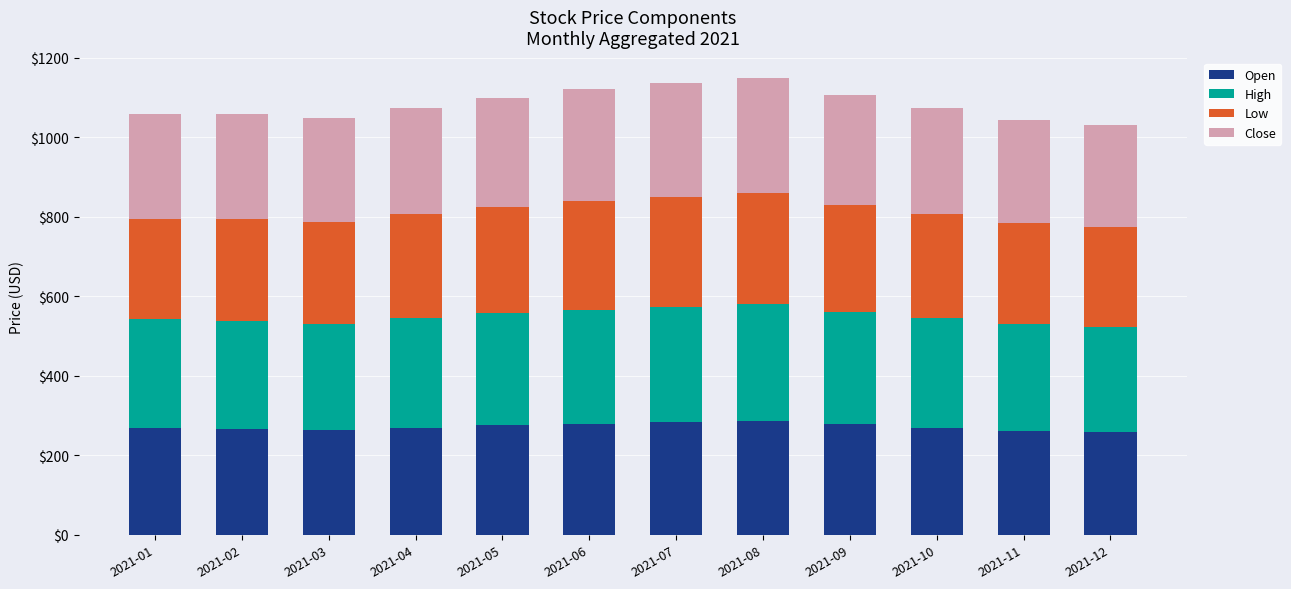

Where does the Open series first go above 269?

2021-04